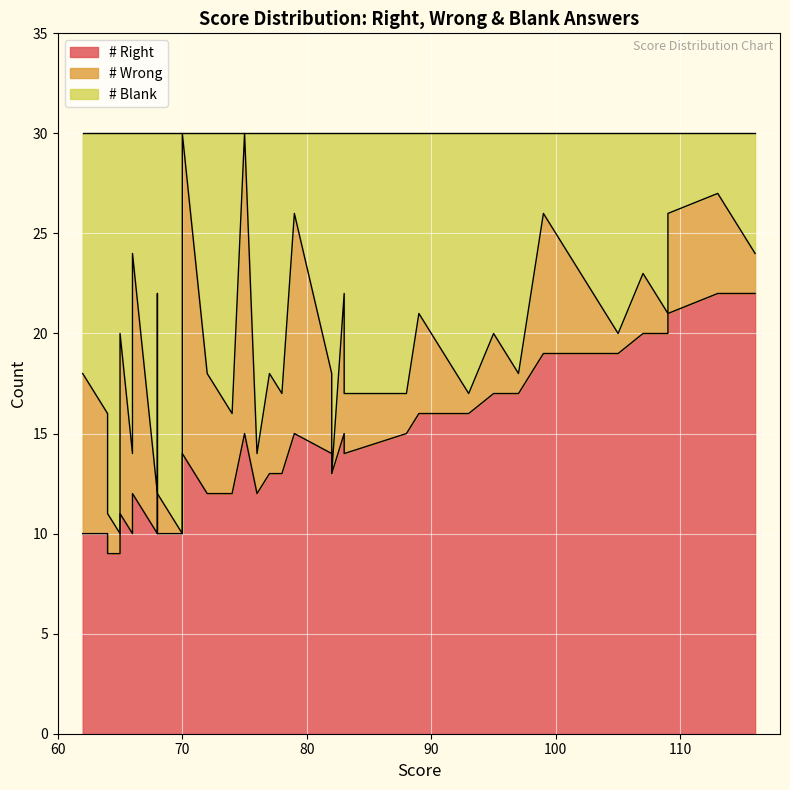

What is the value of the # Blank point at the 26th from the left?

6